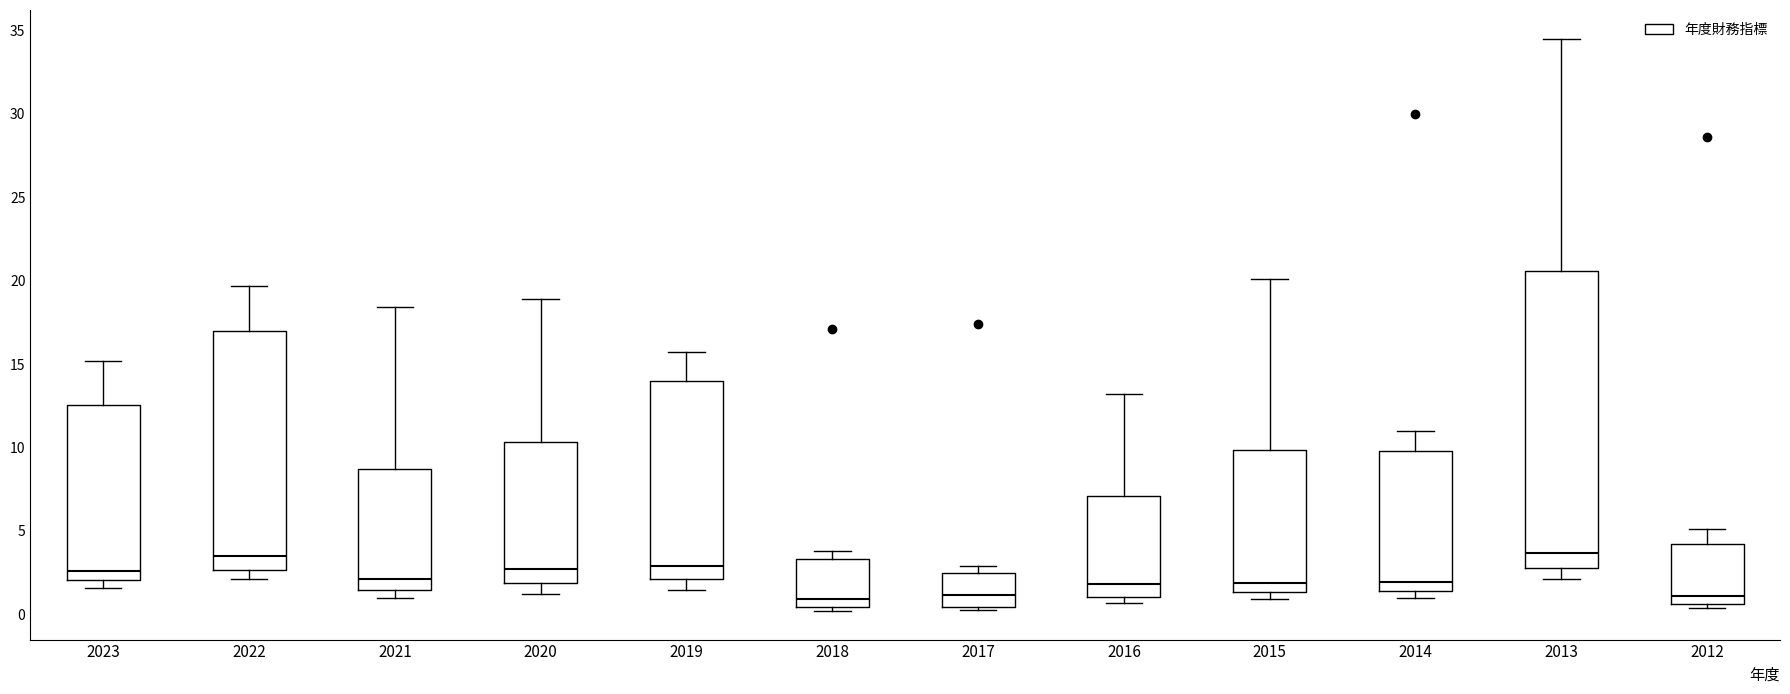

Reading left to right, transcribe this box plot: for each box, give where its median line is, the range the box spans, and where its two whiskers end, as read against the y-axis. The values are not printed on the chart, so give them approximately, as read against the axis.

2023: median 2.5, box 2.0 to 12.5, whiskers 1.5 to 15.0
2022: median 3.5, box 2.5 to 17.0, whiskers 2.0 to 19.5
2021: median 2.0, box 1.5 to 8.5, whiskers 1.0 to 18.5
2020: median 2.5, box 2.0 to 10.5, whiskers 1.0 to 19.0
2019: median 3.0, box 2.0 to 14.0, whiskers 1.5 to 15.5
2018: median 1.0, box 0.5 to 3.5, whiskers 0.0 to 4.0
2017: median 1.0, box 0.5 to 2.5, whiskers 0.5 (just below the box's lower edge) to 3.0
2016: median 2.0, box 1.0 to 7.0, whiskers 0.5 to 13.0
2015: median 2.0, box 1.5 to 10.0, whiskers 1.0 to 20.0
2014: median 2.0, box 1.5 to 10.0, whiskers 1.0 to 11.0
2013: median 3.5, box 3.0 to 20.5, whiskers 2.0 to 34.5
2012: median 1.0, box 0.5 to 4.0, whiskers 0.5 (just below the box's lower edge) to 5.0